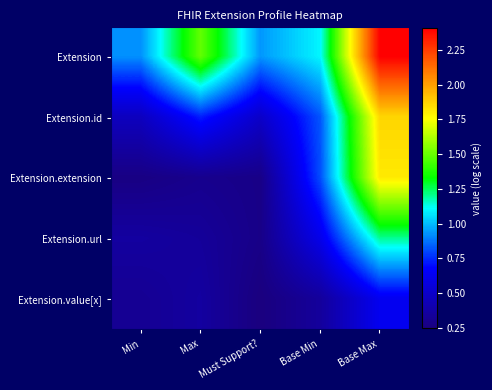

At which category does the chart reach its minimum across all series?

Must Support?